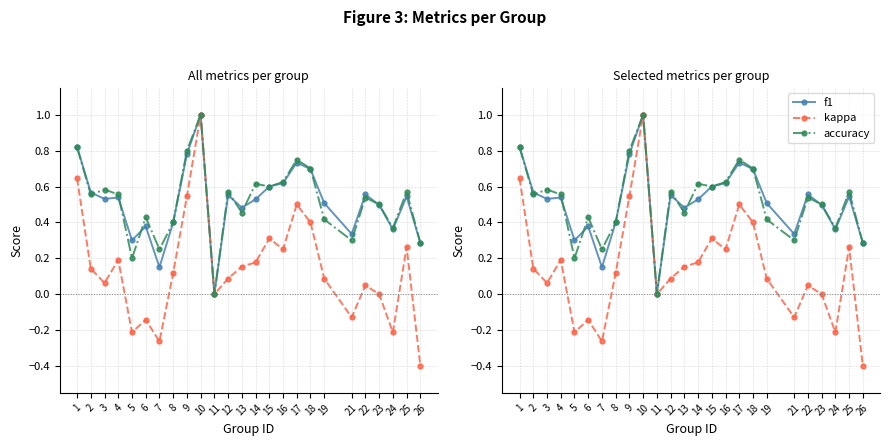

What is the minimum value shown in the chart?

-0.4